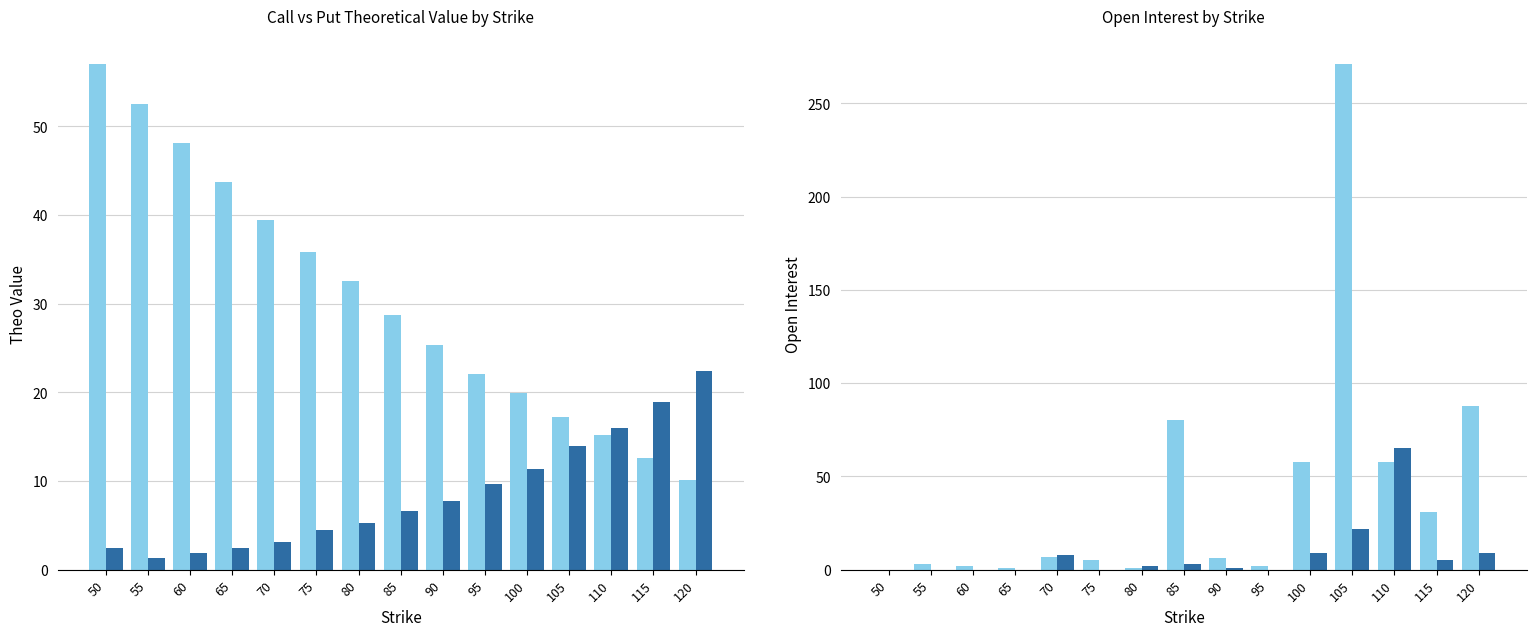

What is the spread (max minus min) of values at 115?

26.0